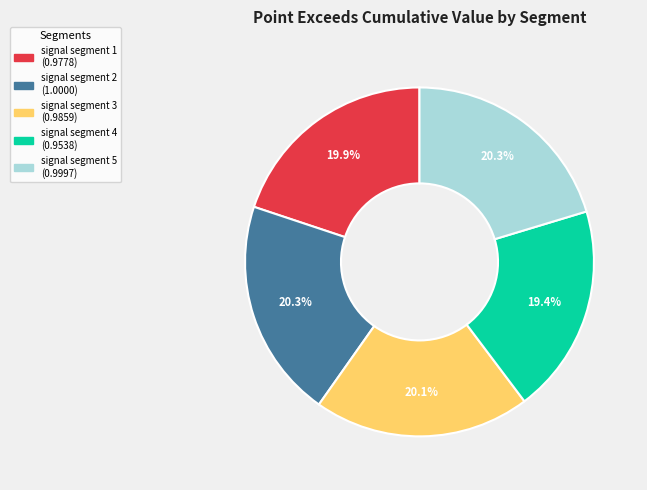

Combined, do signal segment 5 and signal segment 1 account for over 50%?

No